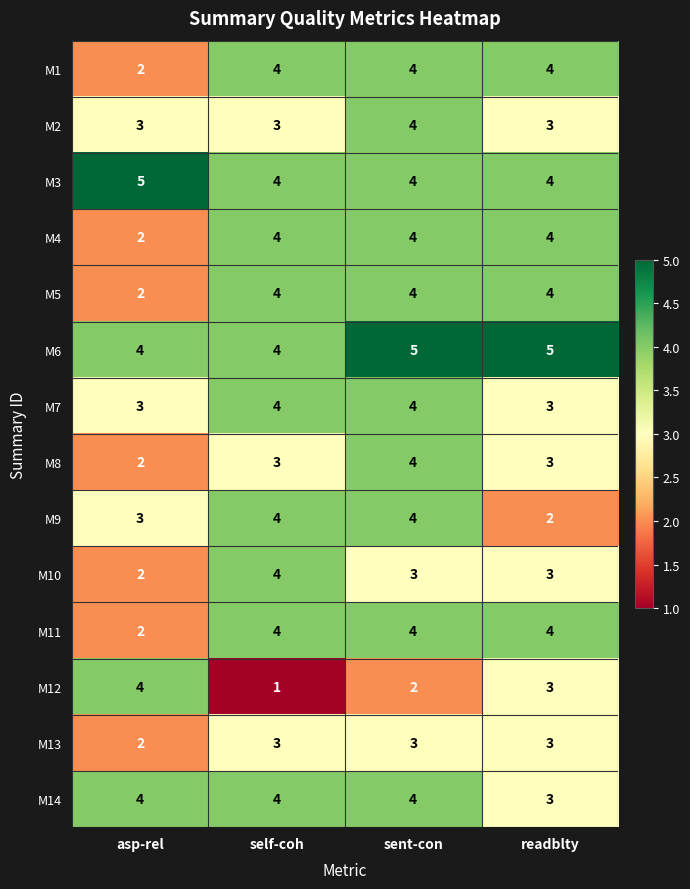

Where does the M12 series first go above 3?

asp-rel